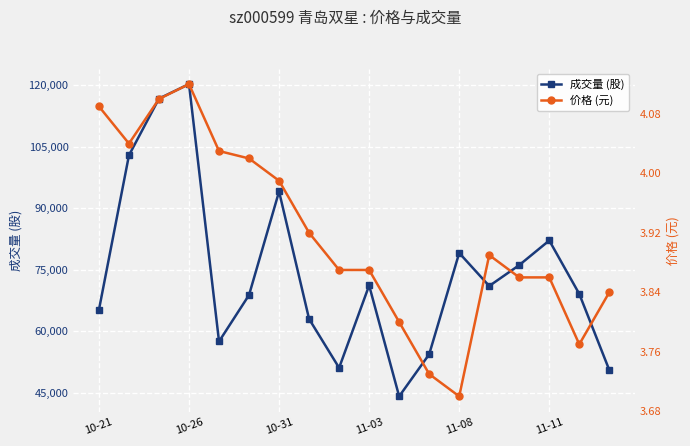

At which label does 成交量 (股) reach its peak?

10-26